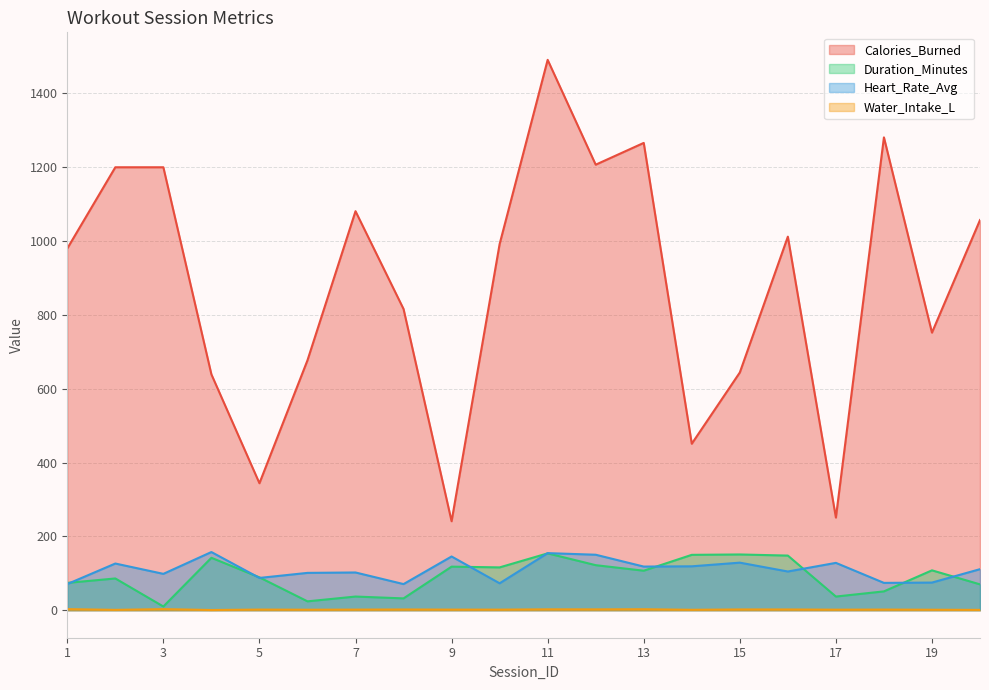

The value of Heart_Rate_Avg at 12 is 219.6. True or false?

False